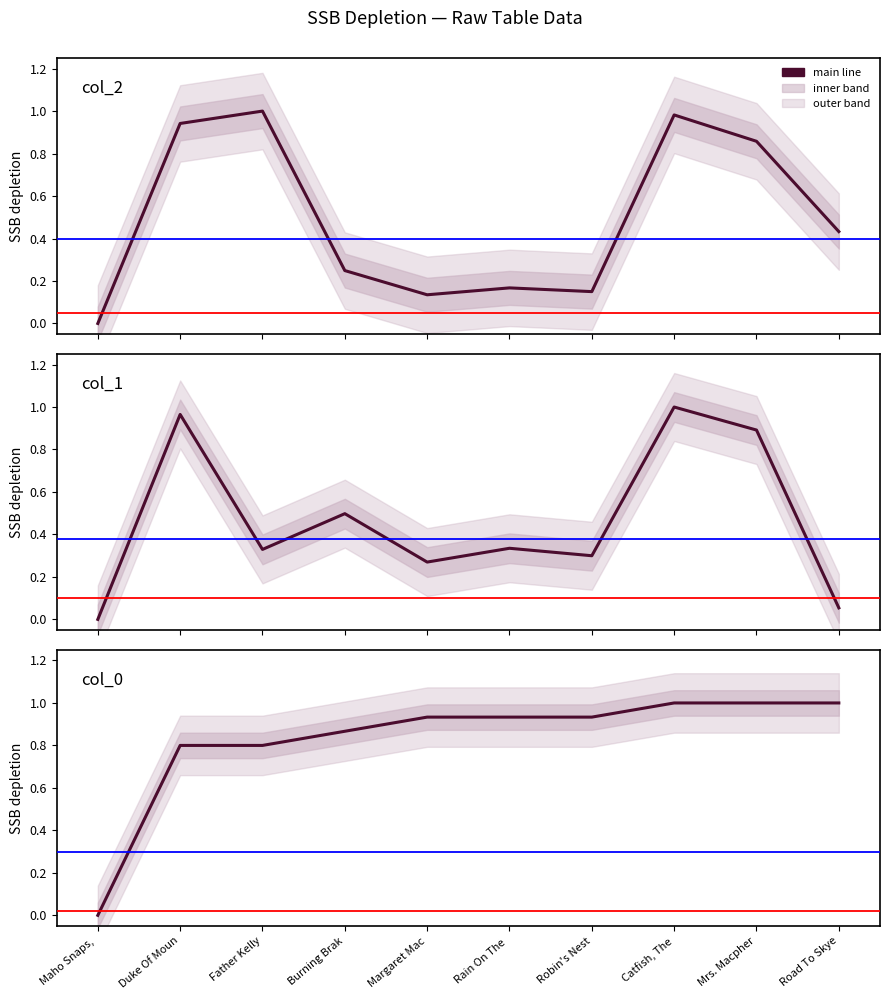

What is the average value of the col_1 series?

0.5